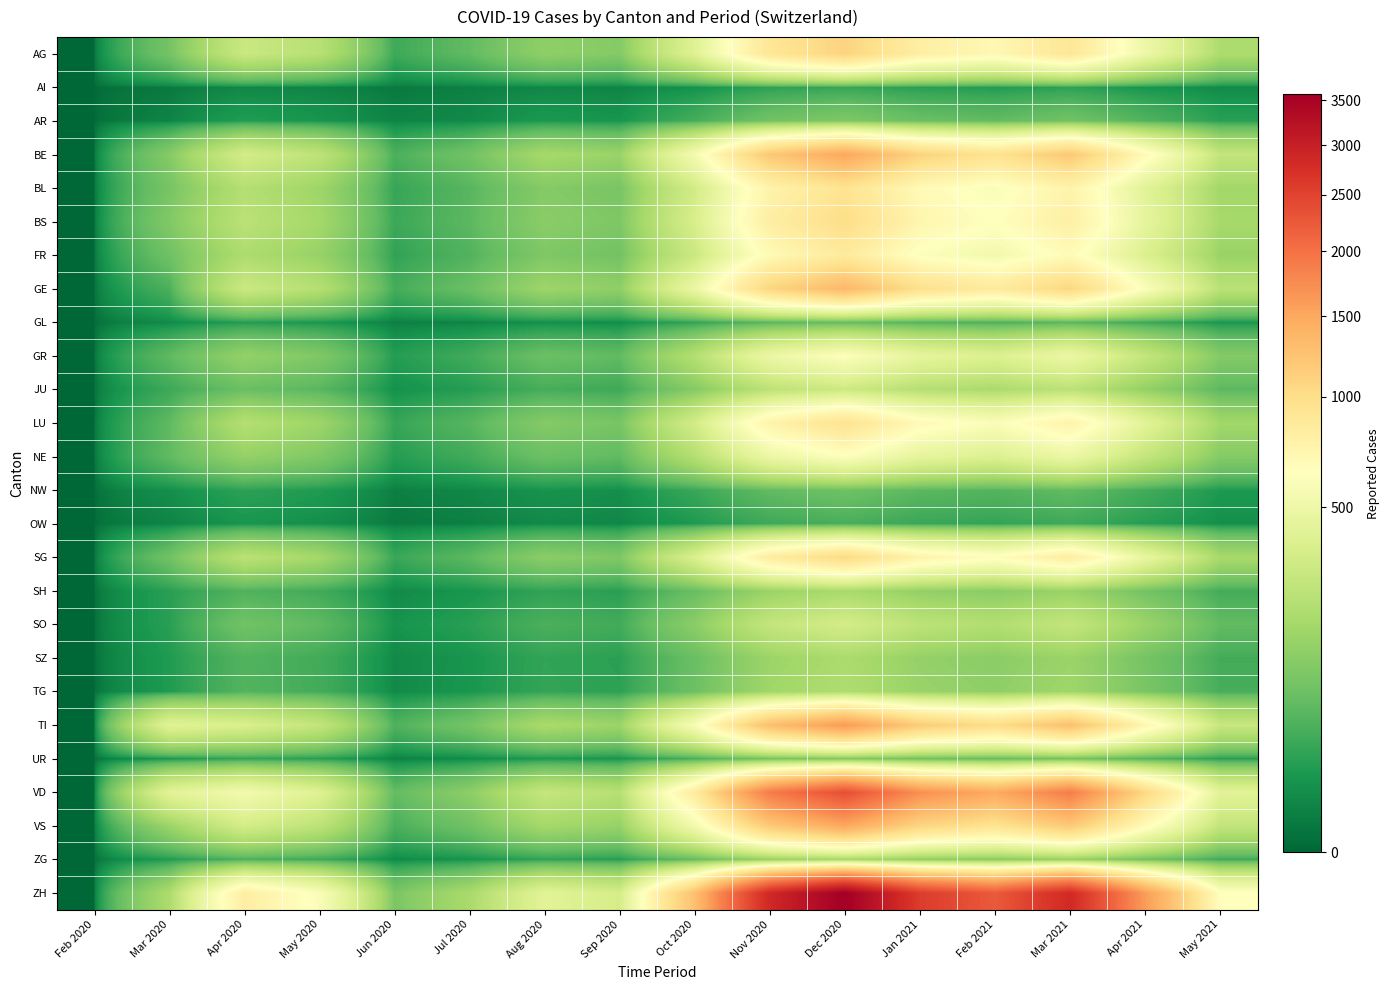

At how many categories does at least one series exceed 2549?

4